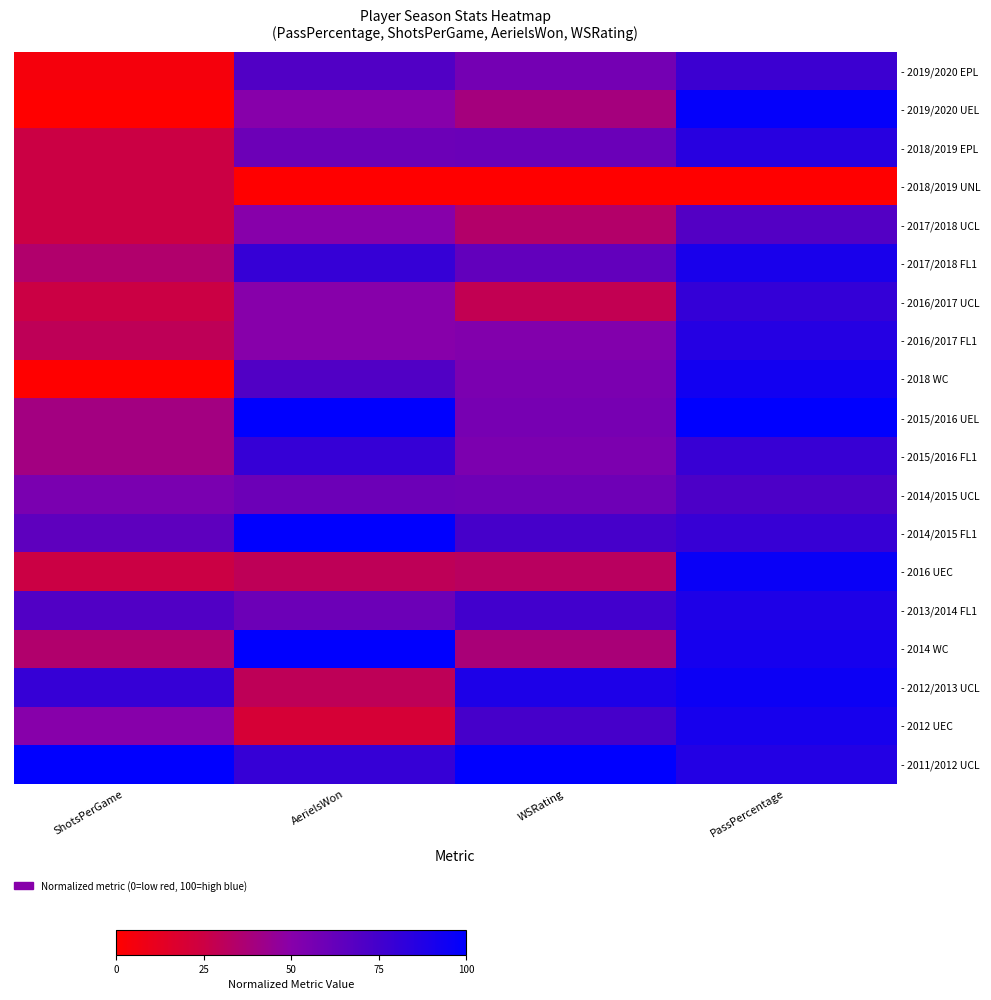

At how many categories does at least one series exceed 66?

4